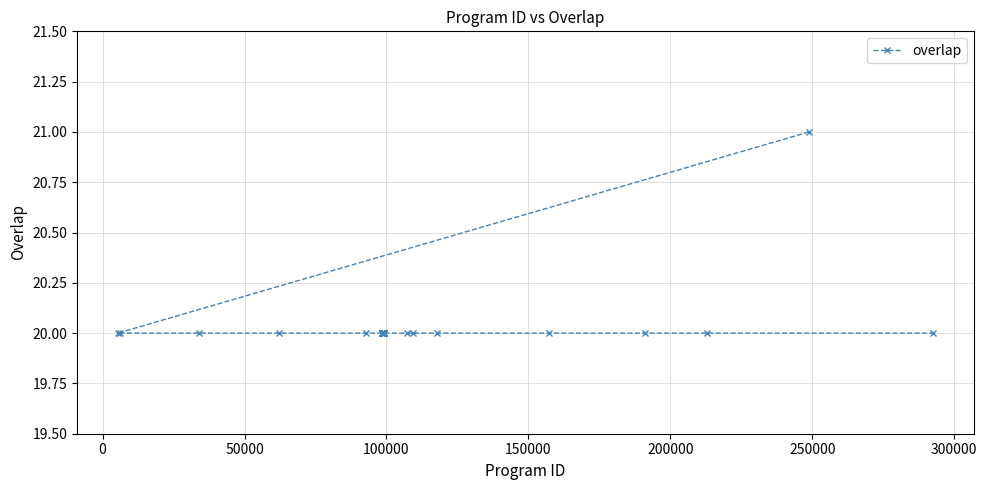

What is the value of the 23rd point from the left?

20